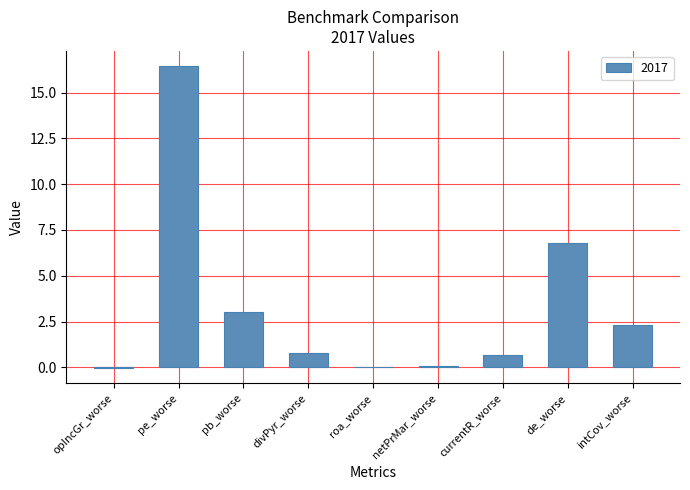

At which label is the value closest to 8?

de_worse